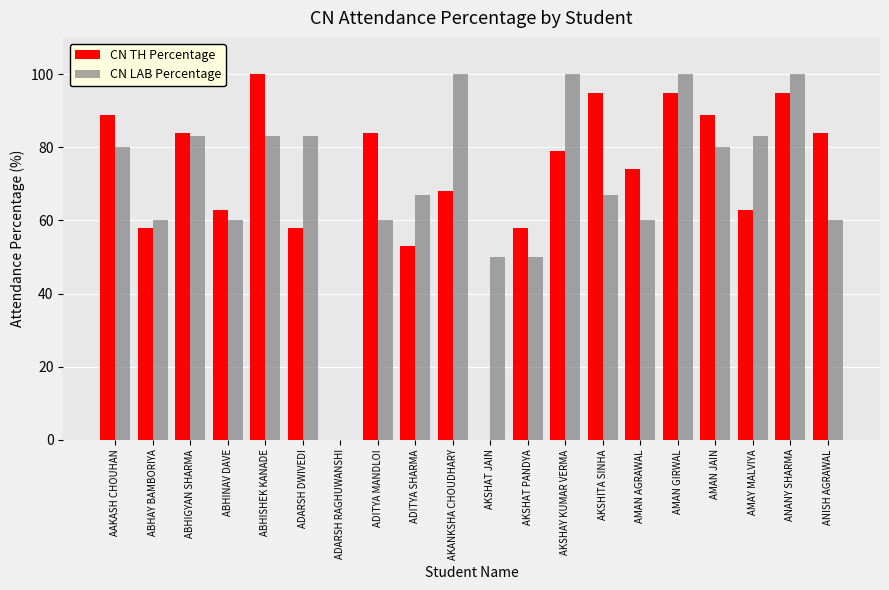

Which series changed the most between ABHINAV DAVE and AMAN JAIN?

CN TH Percentage